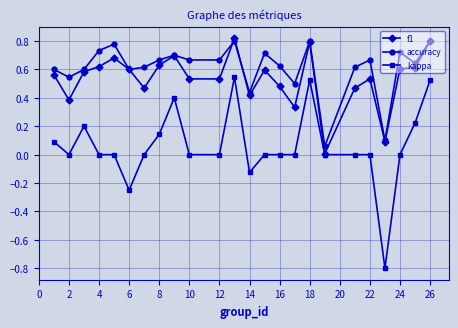

True or false: f1 has more than 2 points higher than both neighbors.

True